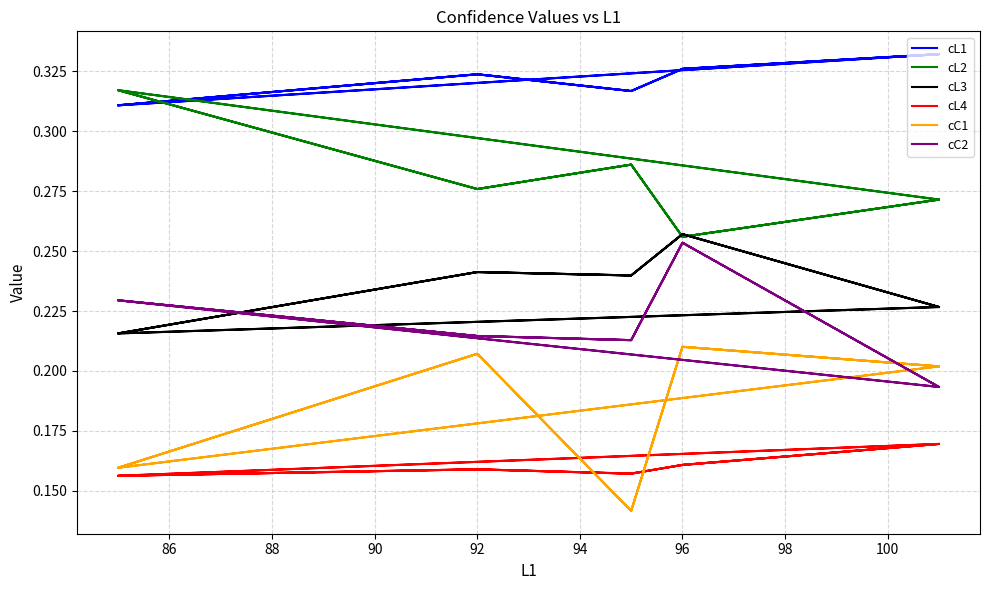

What is the greatest value displayed?

0.3